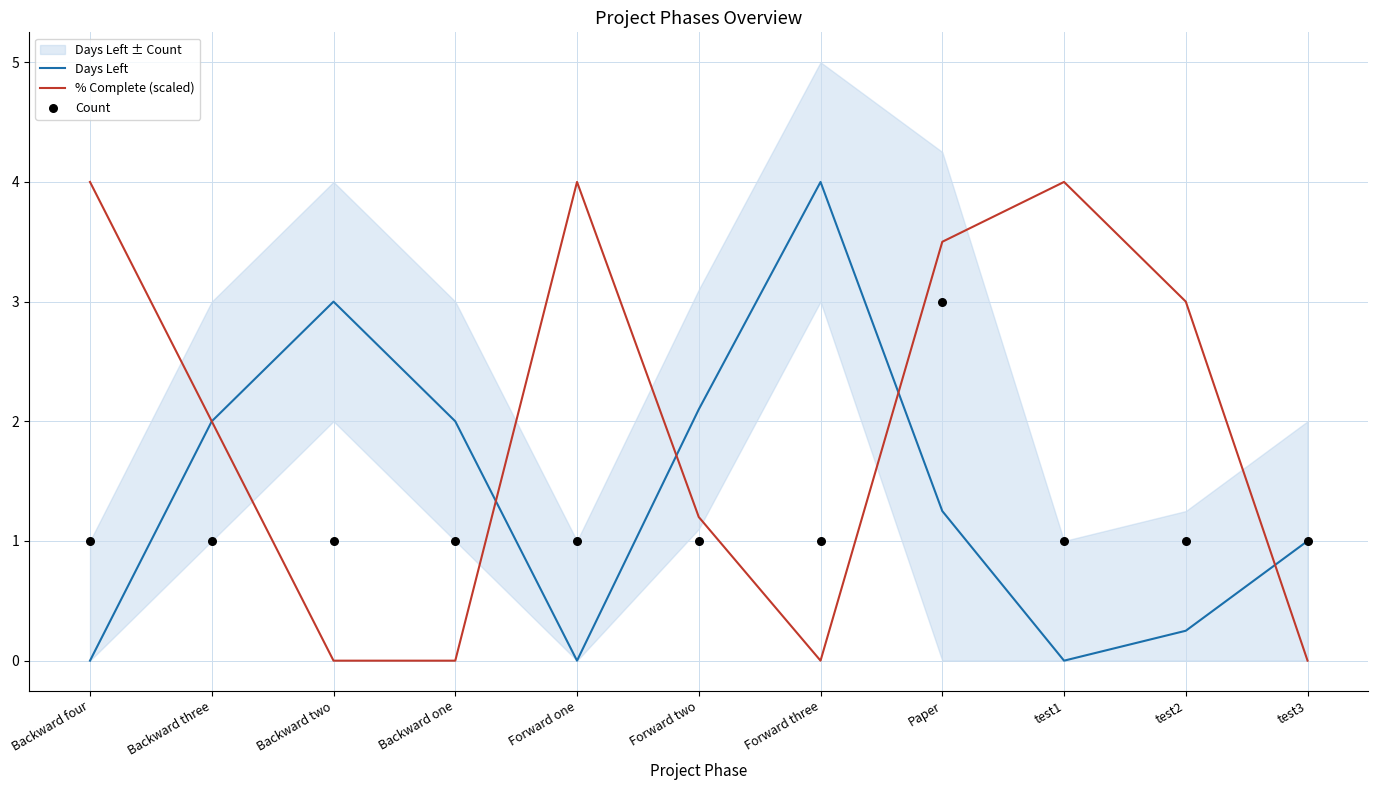

What are all the series names shown in the legend?

Days Left, % Complete (scaled), Count